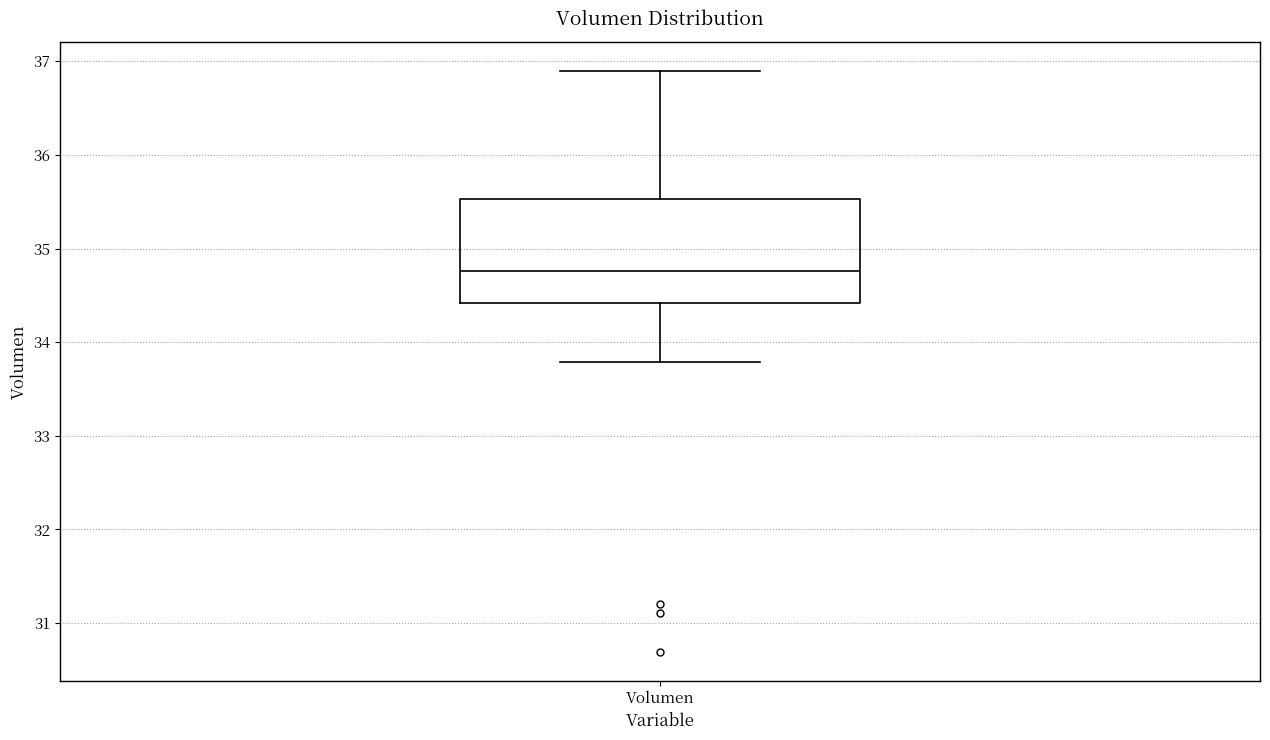

Where is the upper edge of the box for Volumen on the y-axis? The values are not printed on the chart, so give them approximately, as read against the axis.

35.5